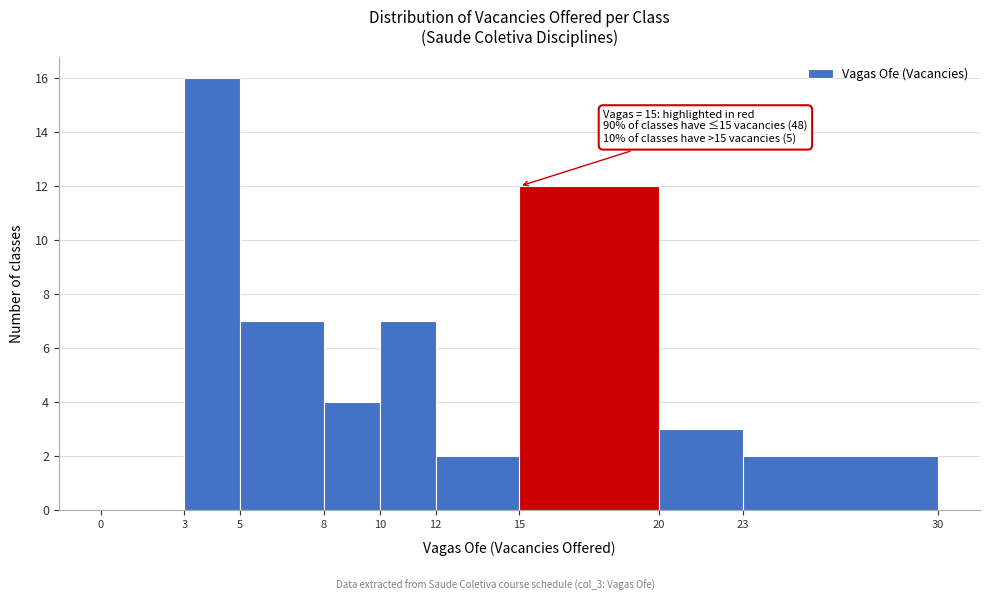

Which range on the x-axis has the tallest bar?

3 to 5